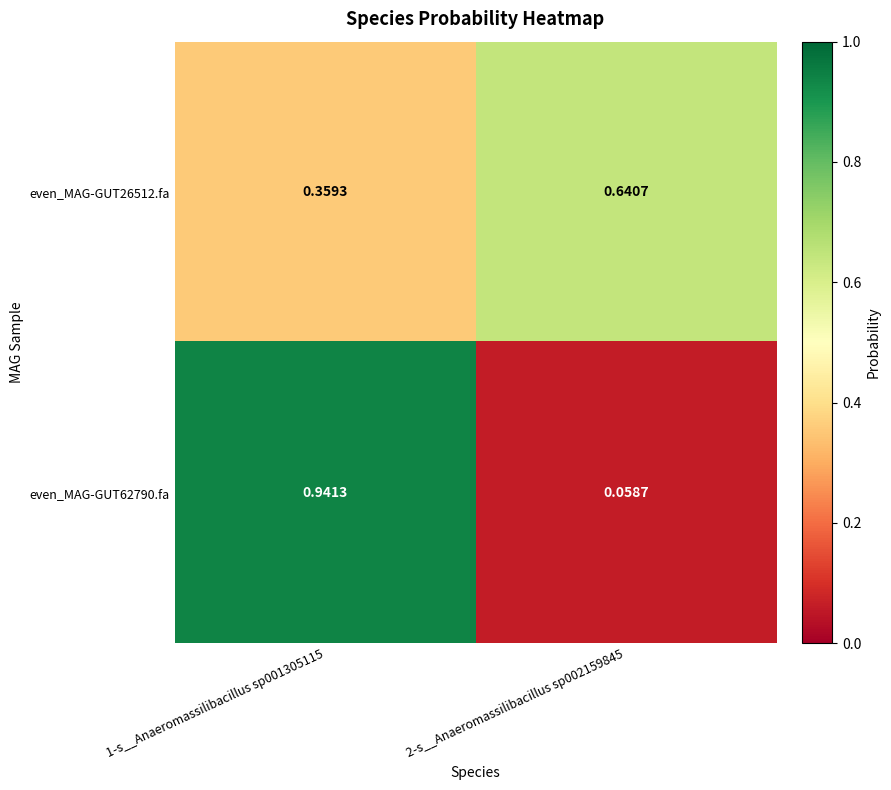

How many series are shown in this chart?

2